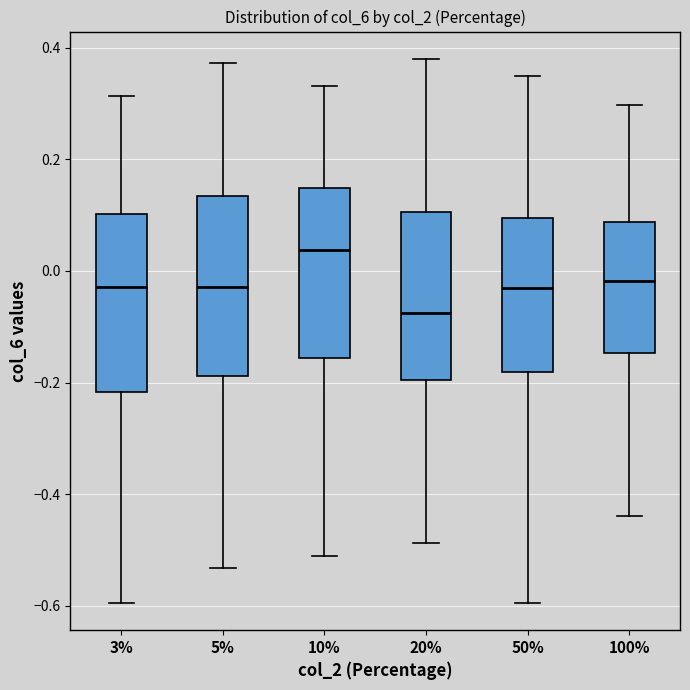

Reading left to right, read every box against the y-axis: the position of its median line, the range the box covers, and the ends of its whiskers. The values are not printed on the chart, so give them approximately, as read against the axis.

3%: median -0.02, box -0.22 to 0.10, whiskers -0.60 to 0.32
5%: median -0.02, box -0.18 to 0.14, whiskers -0.54 to 0.38
10%: median 0.04, box -0.16 to 0.14, whiskers -0.50 to 0.34
20%: median -0.08, box -0.20 to 0.10, whiskers -0.48 to 0.38
50%: median -0.04, box -0.18 to 0.10, whiskers -0.60 to 0.36
100%: median -0.02, box -0.14 to 0.08, whiskers -0.44 to 0.30